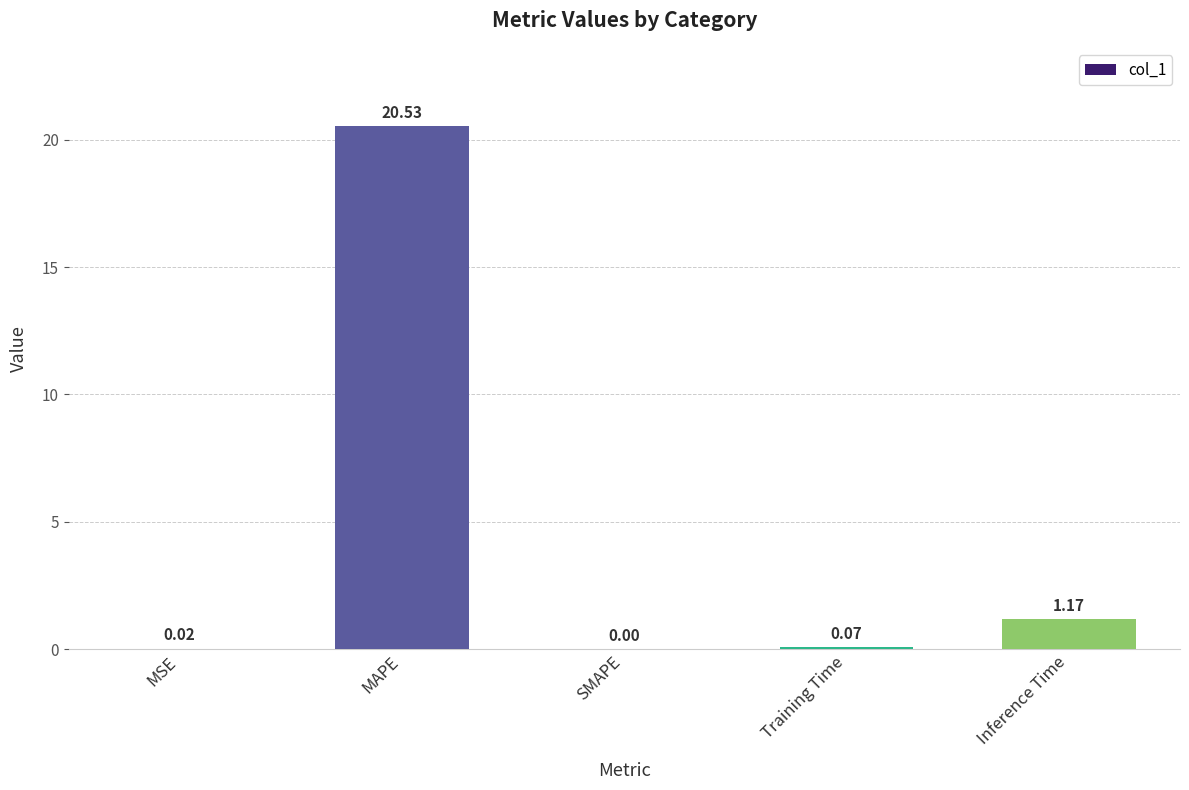

Read the value at MAPE.

20.5